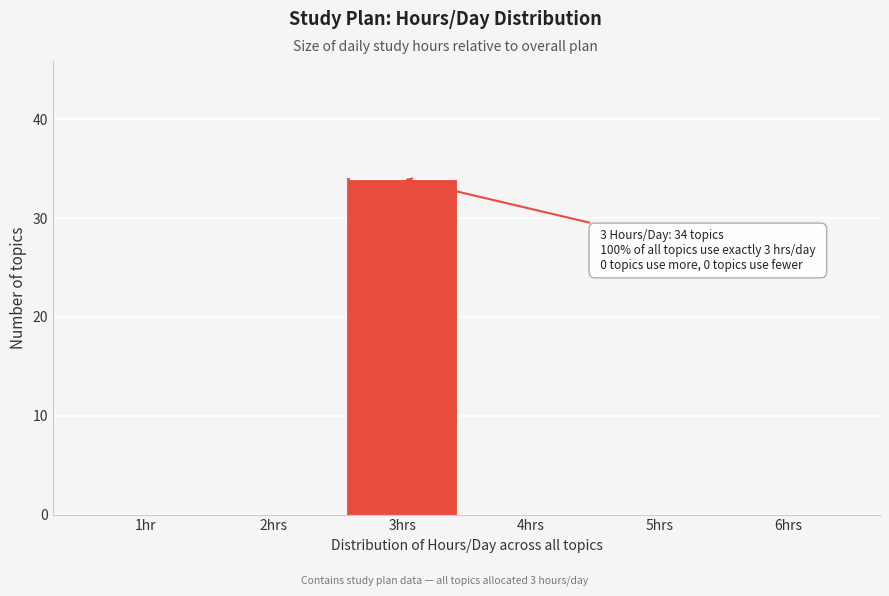

Reading left to right, extract all data points from this chart.

1hr=0	2hrs=0	3hrs=34	4hrs=0	5hrs=0	6hrs=0